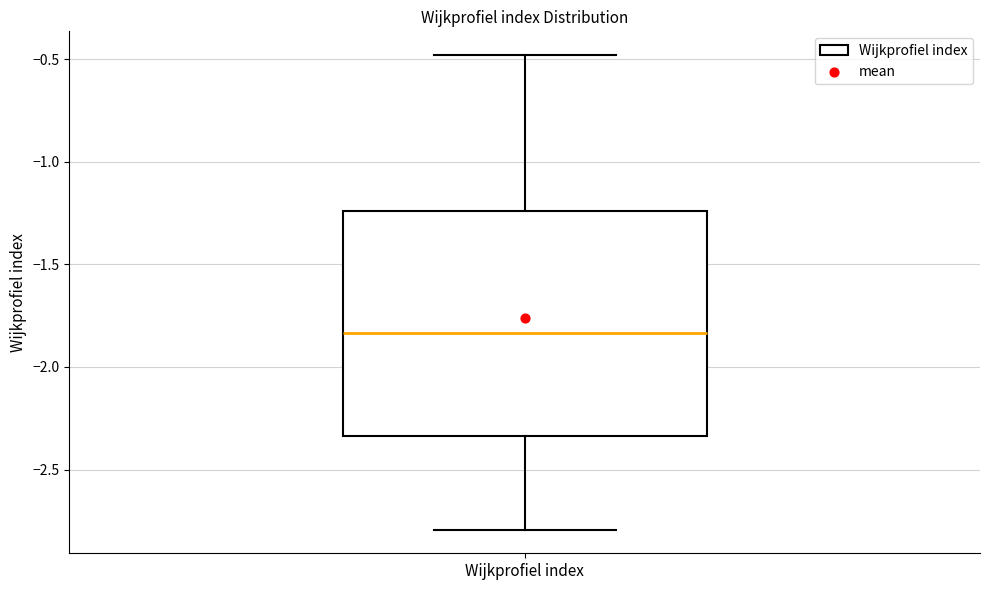

Read this box plot against the y-axis: the position of the median line, the range covered by the box, and the ends of both whiskers. The values are not printed on the chart, so give them approximately, as read against the axis.

median -1.85, box -2.35 to -1.25, whiskers -2.80 to -0.50